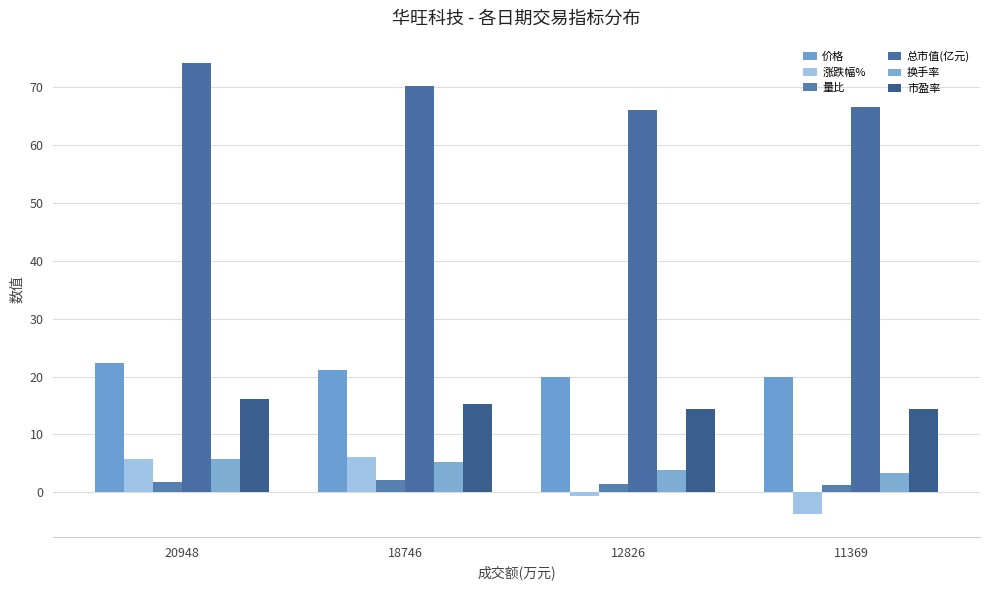

Which has a higher value, 11369 or 12826?

11369